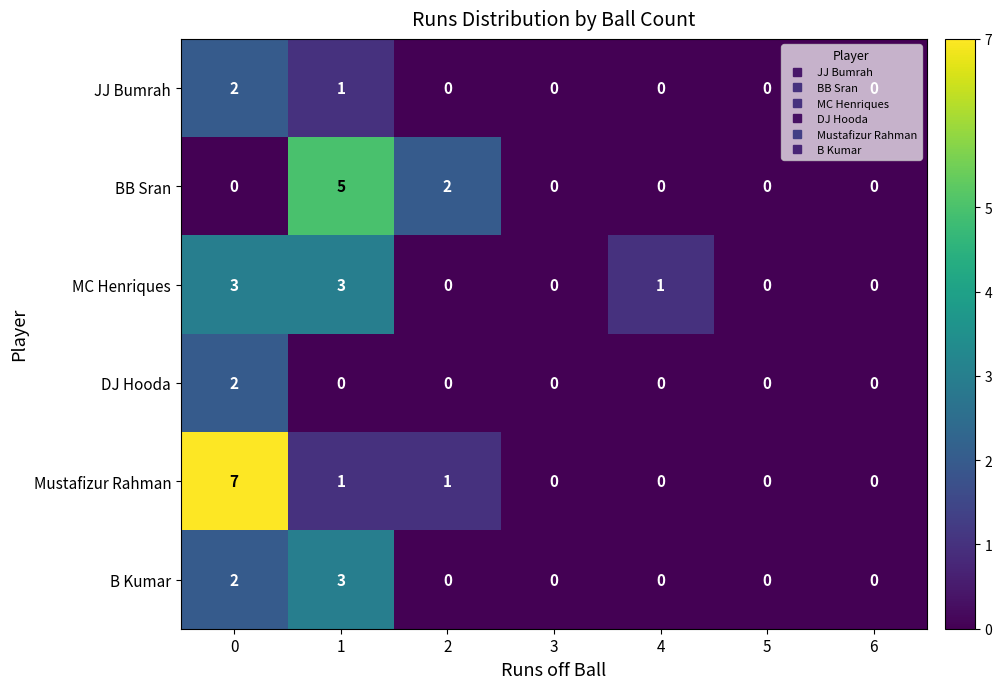

How many distinct data groups are displayed?

6